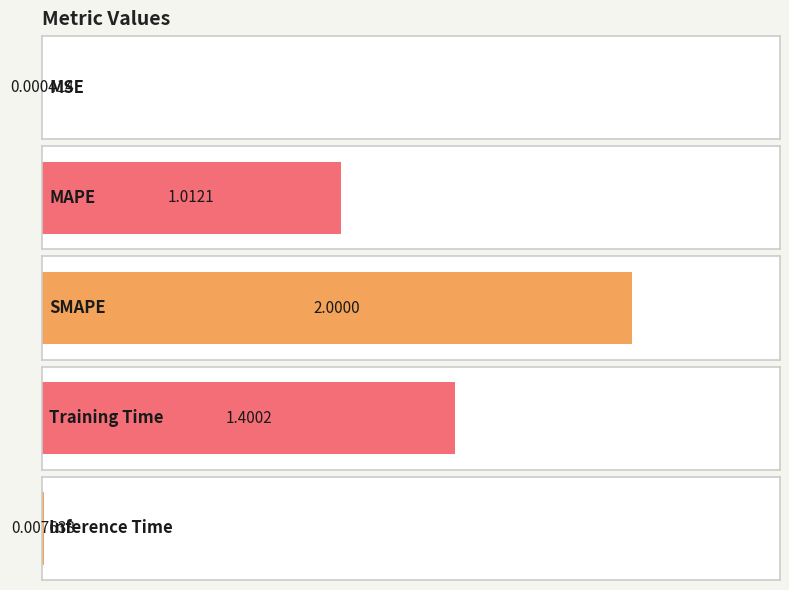

How many data points are less than 1?

2